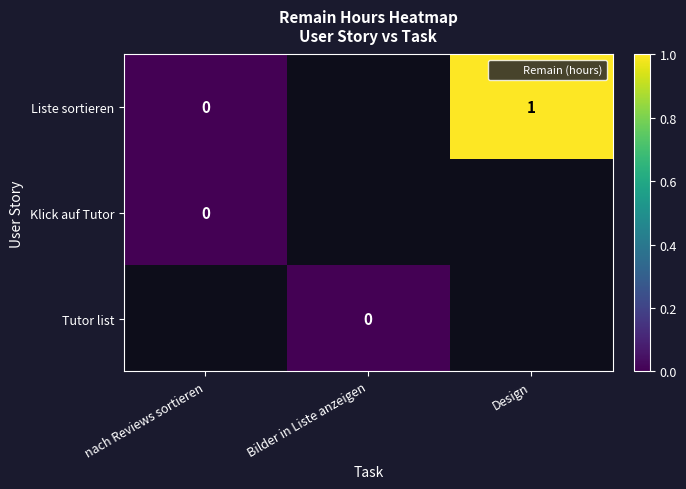

How many categories are shown in the chart?

3